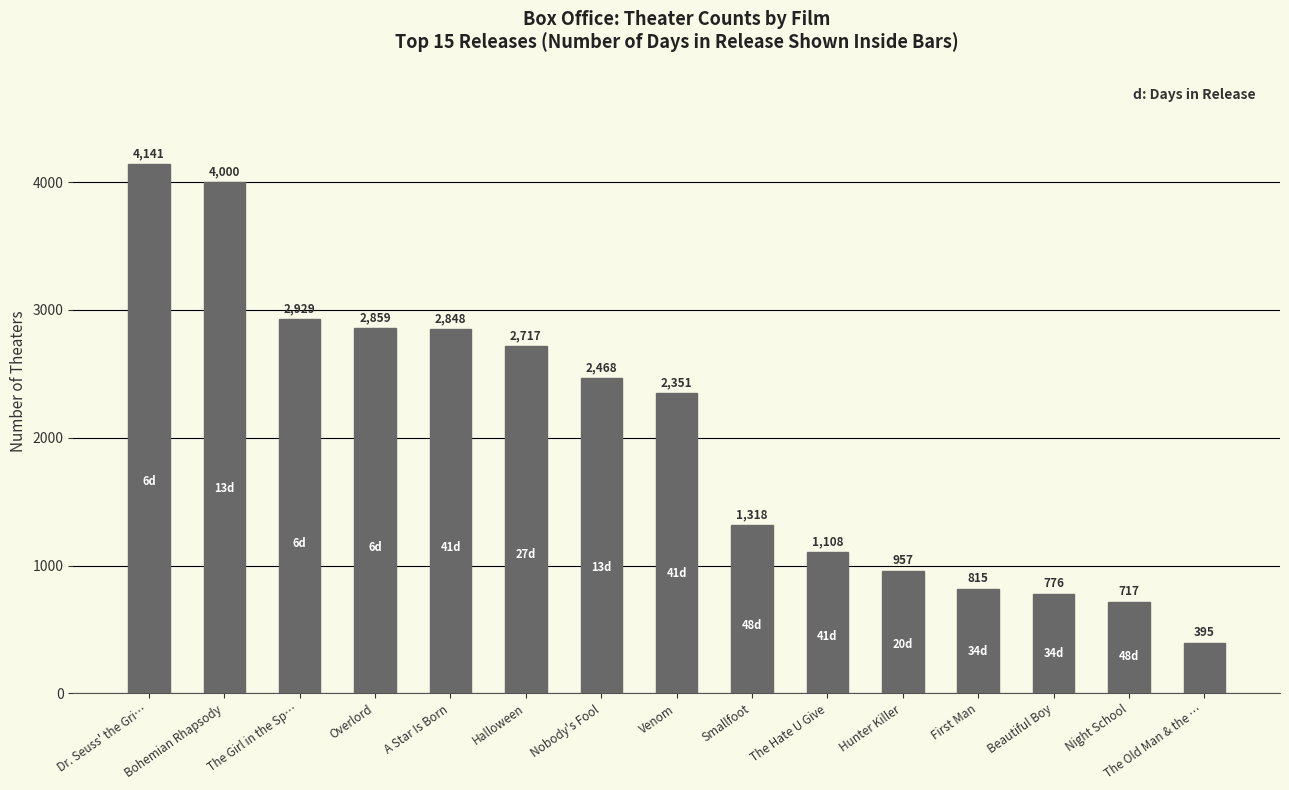

What is the value of the 14th bar from the left?

717